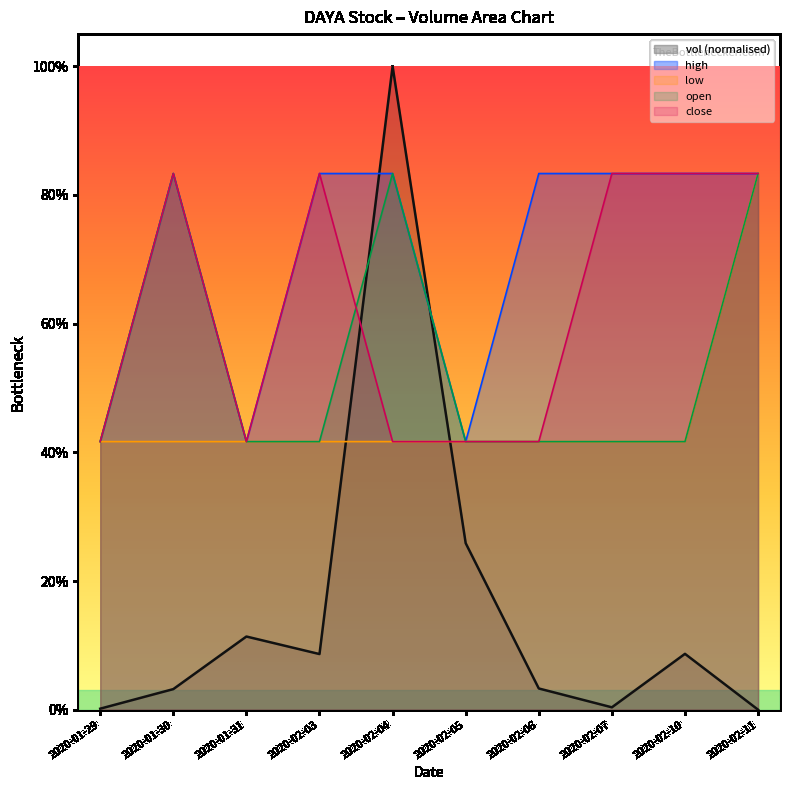

What is the difference between the values at 2020-02-06 and 2020-02-03?

0.1